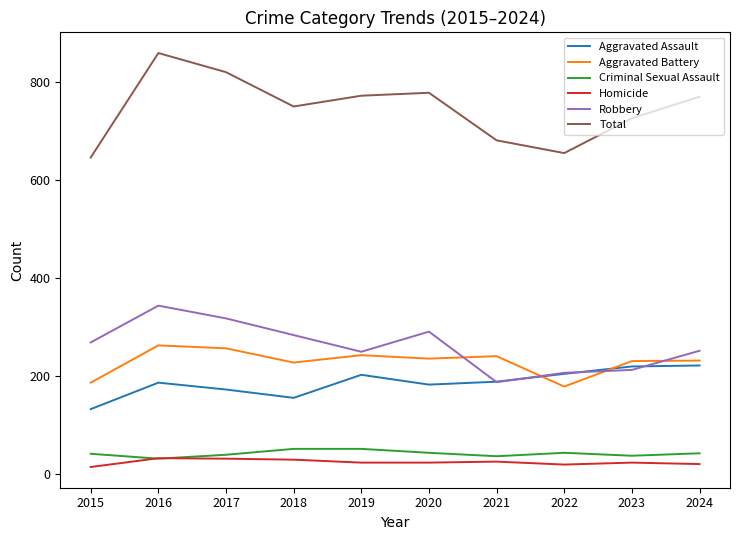

What are all the series names shown in the legend?

Aggravated Assault, Aggravated Battery, Criminal Sexual Assault, Homicide, Robbery, Total